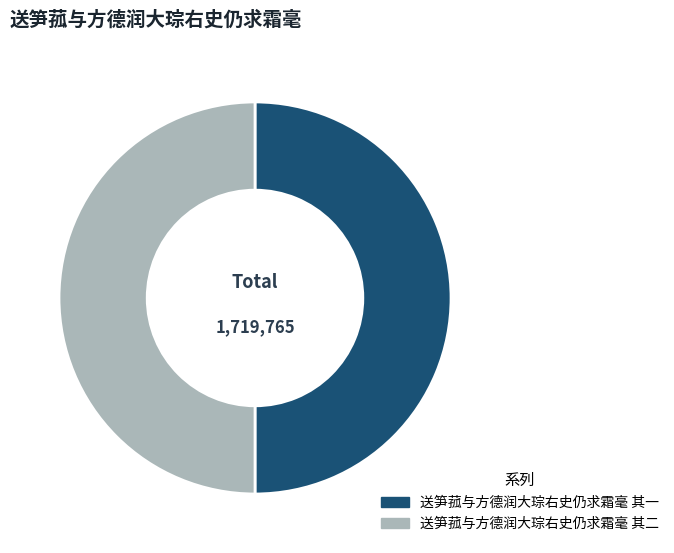

True or false: 送笋菰与方德润大琮右史仍求霜毫 其二 accounts for 56% of the total.

False